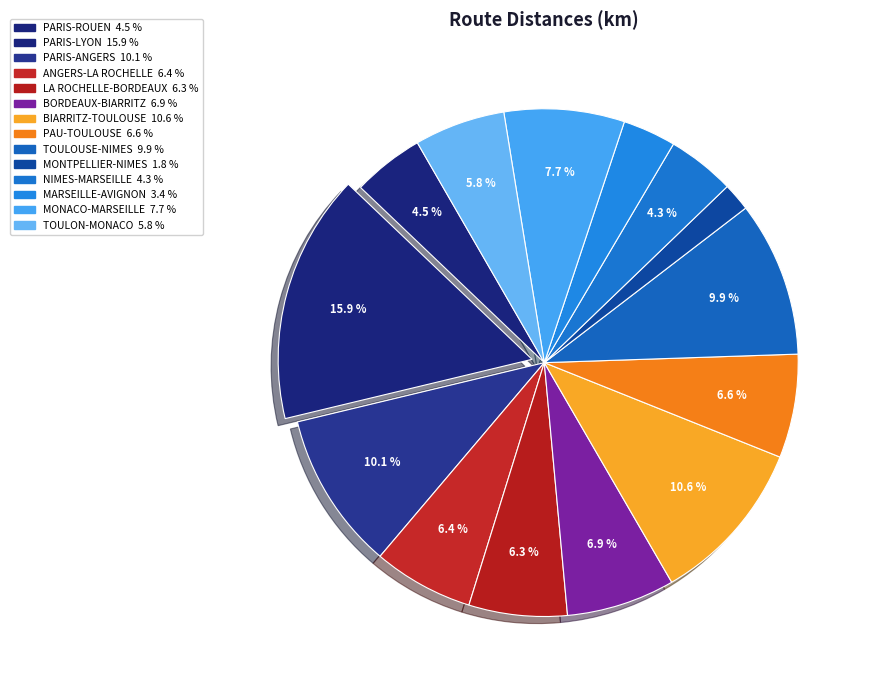

Is the sum of NIMES-MARSEILLE and PARIS-LYON greater than half?

No